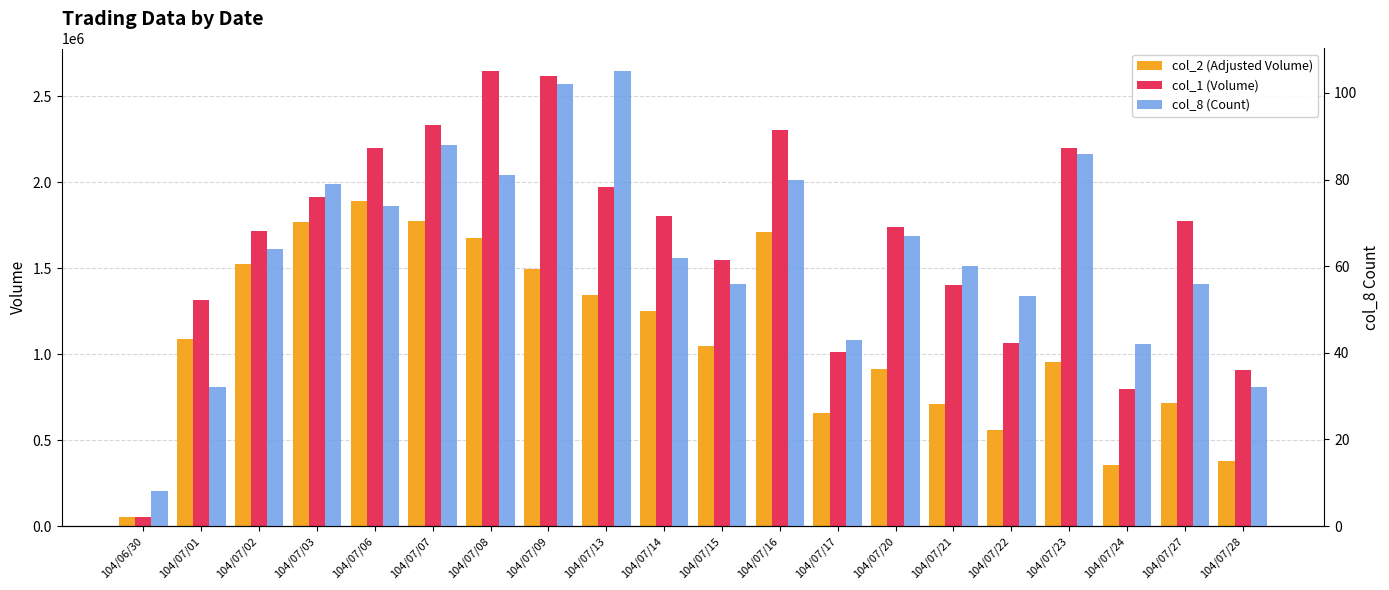

Reading left to right, extract all data points from this chart.

col_2 (Adjusted Volume): 49980	1087100	1522360	1767190	1888340	1771630	1675380	1491940	1343110	1247720	1049260	1706950	657820	911010	710720	559200	952680	357520	714740	377690
col_1 (Volume): 54000	1312000	1715000	1912000	2197000	2331000	2644000	2614000	1972000	1804000	1547000	2305000	1012000	1739000	1404000	1065000	2195000	794000	1776000	909000
col_8 (Count): 8	32	64	79	74	88	81	102	105	62	56	80	43	67	60	53	86	42	56	32